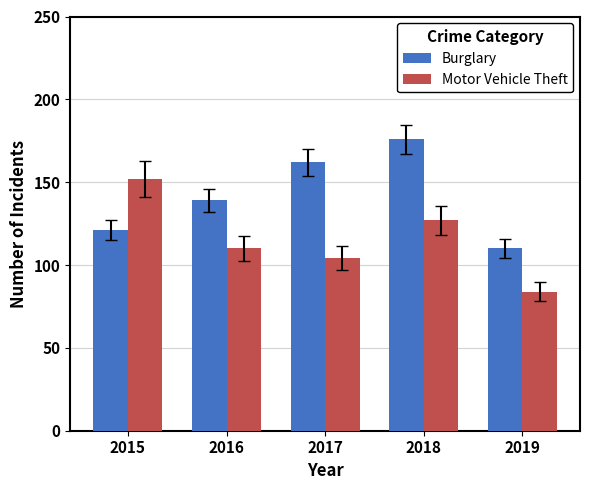

How many Burglary values are between 121 and 162?

3